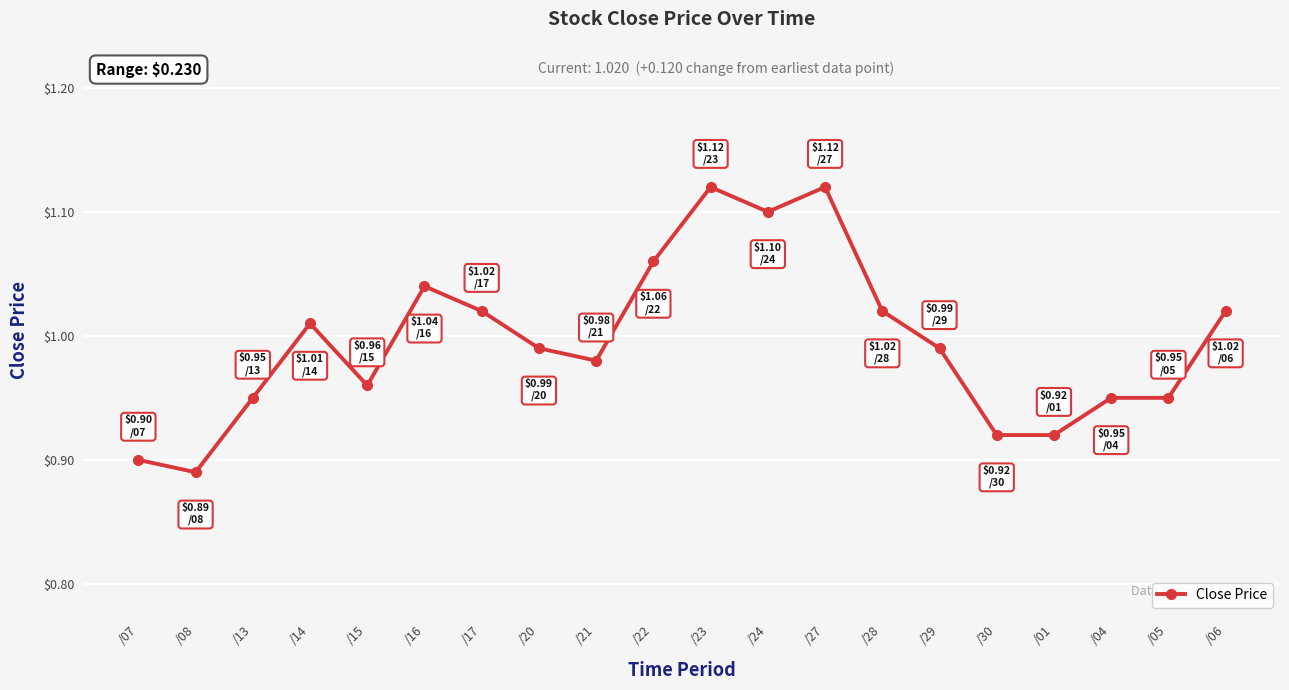

Where is the first local minimum?

/08